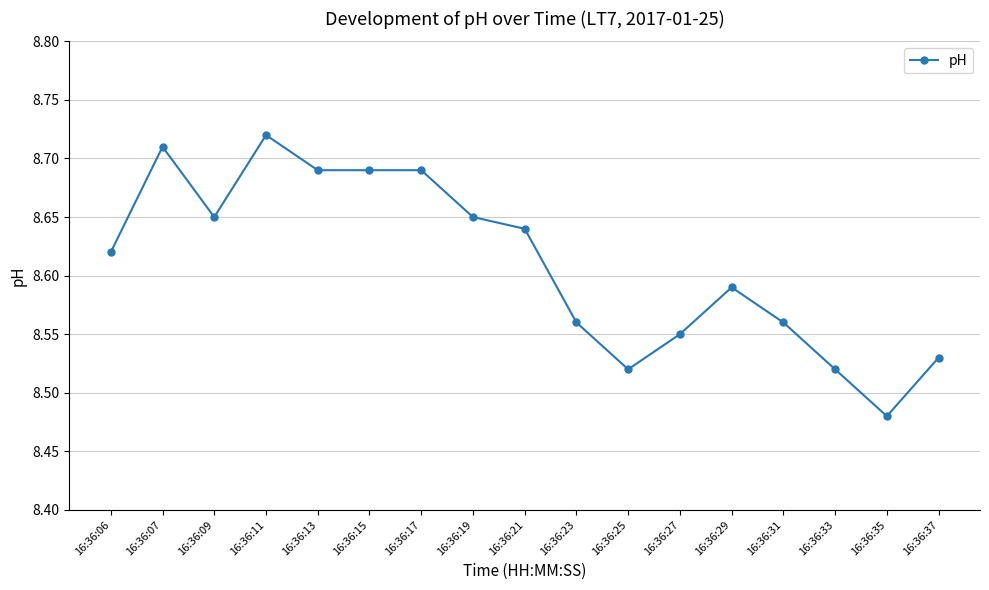

What is the change in value from 16:36:17 to 16:36:37?

-0.2